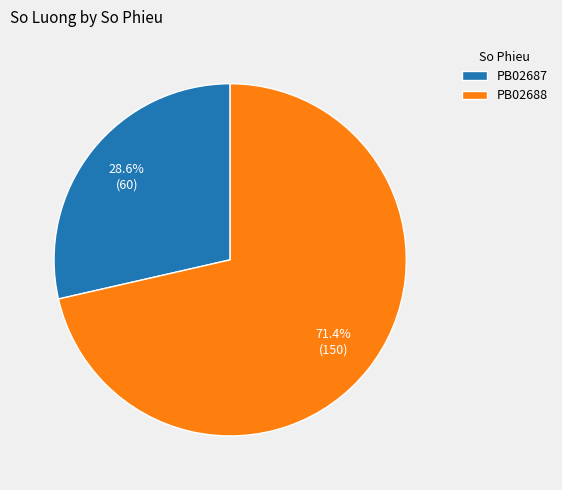

True or false: PB02688 accounts for 71% of the total.

True